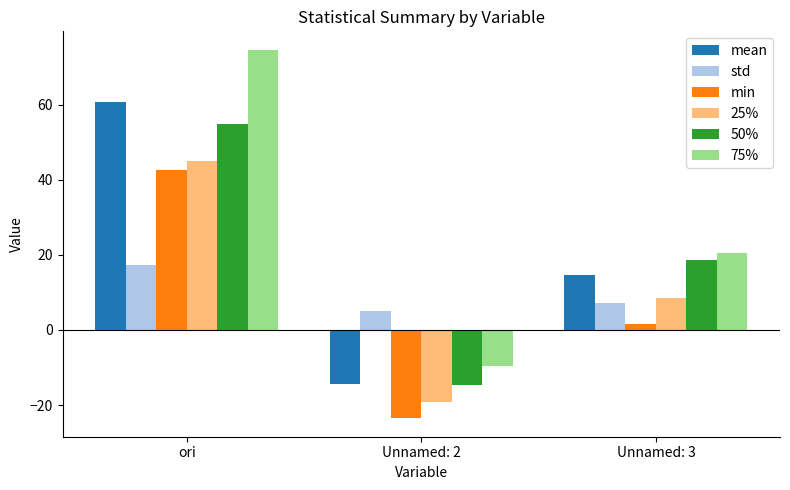

What is the maximum value for 50%?

54.7